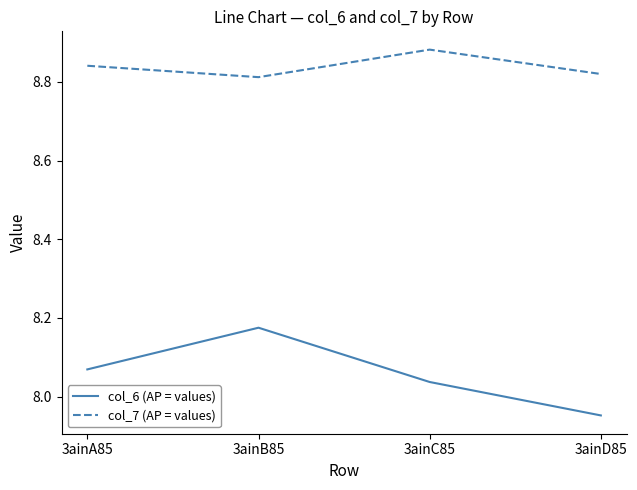

At how many categories does at least one series exceed 8?

4